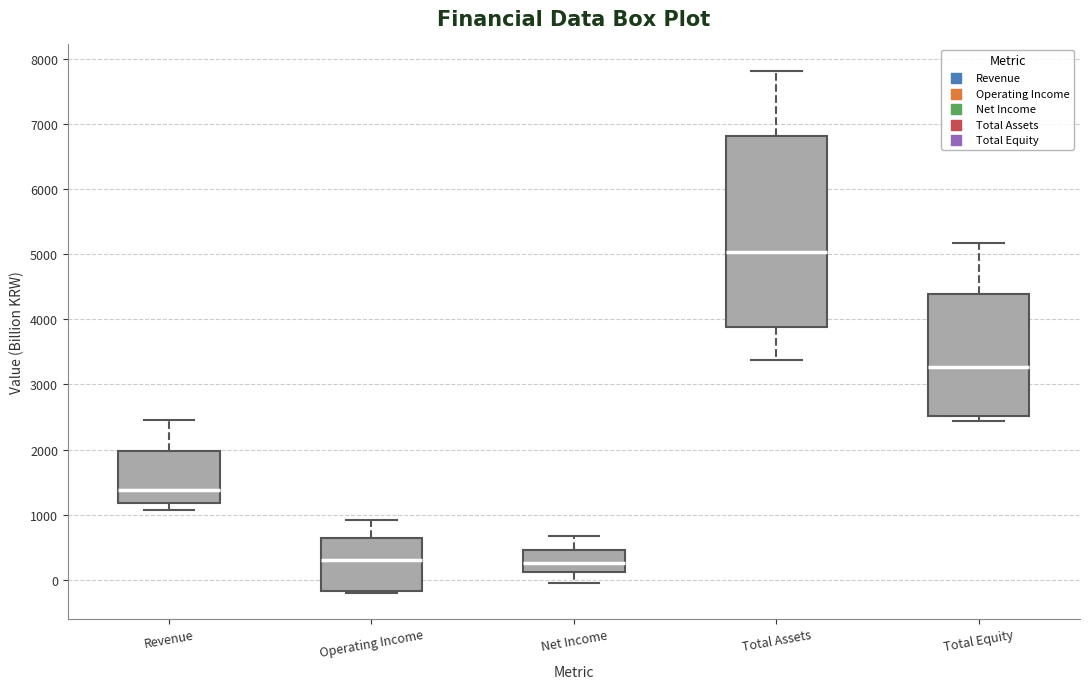

Reading left to right, transcribe this box plot: for each box, give where its median line is, the range the box spans, and where its two whiskers end, as read against the y-axis. The values are not printed on the chart, so give them approximately, as read against the axis.

Revenue: median 1400, box 1200 to 2000, whiskers 1100 to 2500
Operating Income: median 300, box -200 to 600, whiskers -200 to 900
Net Income: median 200, box 100 to 500, whiskers -100 to 700
Total Assets: median 5000, box 3900 to 6800, whiskers 3400 to 7800
Total Equity: median 3300, box 2500 to 4400, whiskers 2400 to 5200